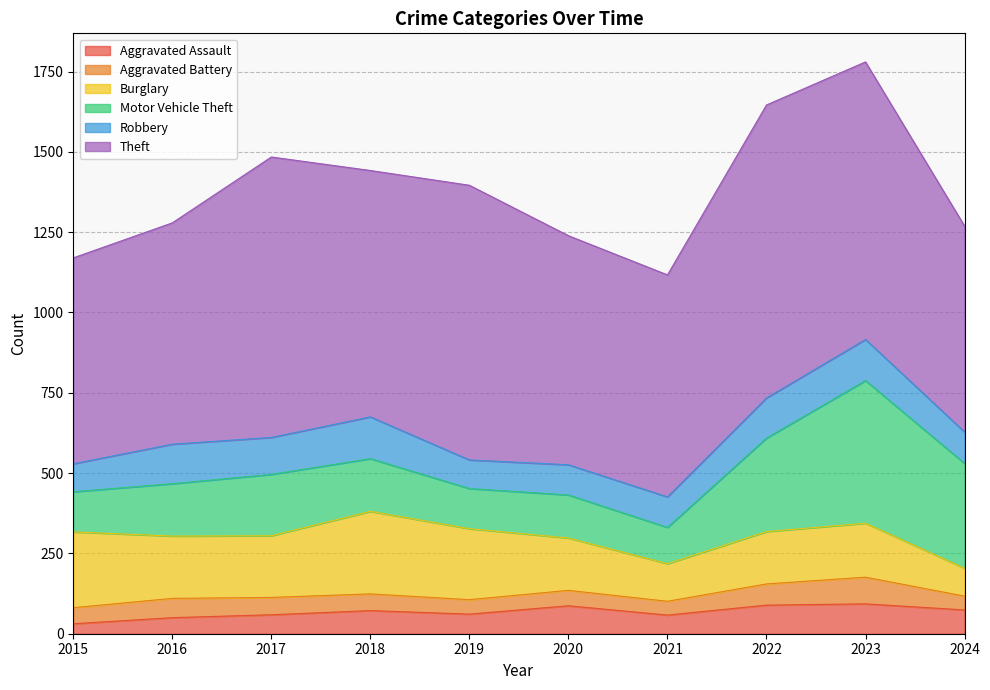

At which label does Motor Vehicle Theft reach its peak?

2023